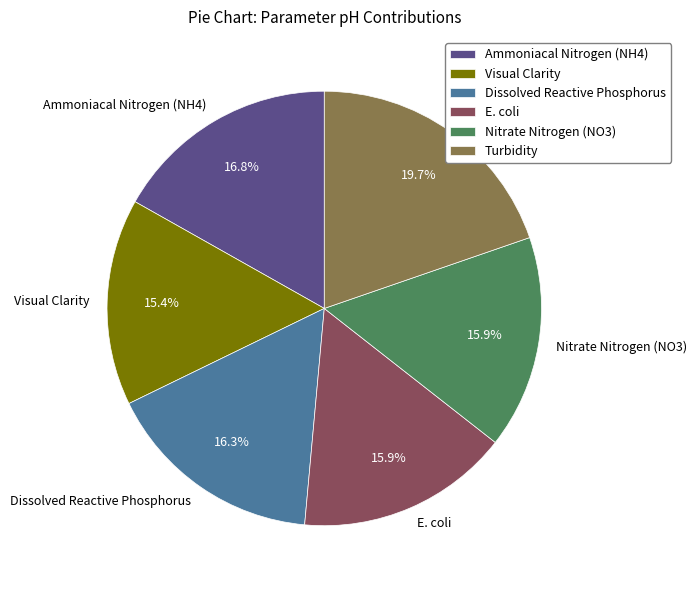

Does Ammoniacal Nitrogen (NH4) represent more than half of the total?

No